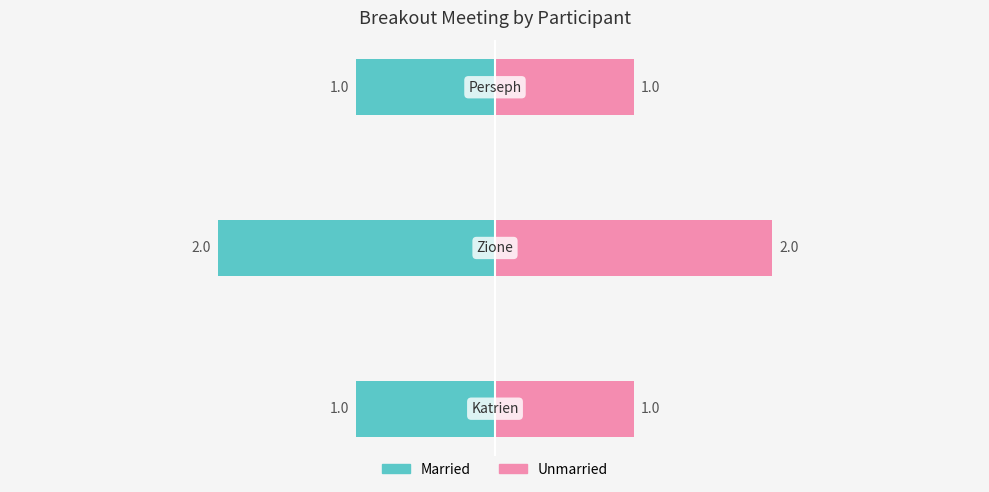

Between Katrien and Perseph, which is larger?

Katrien